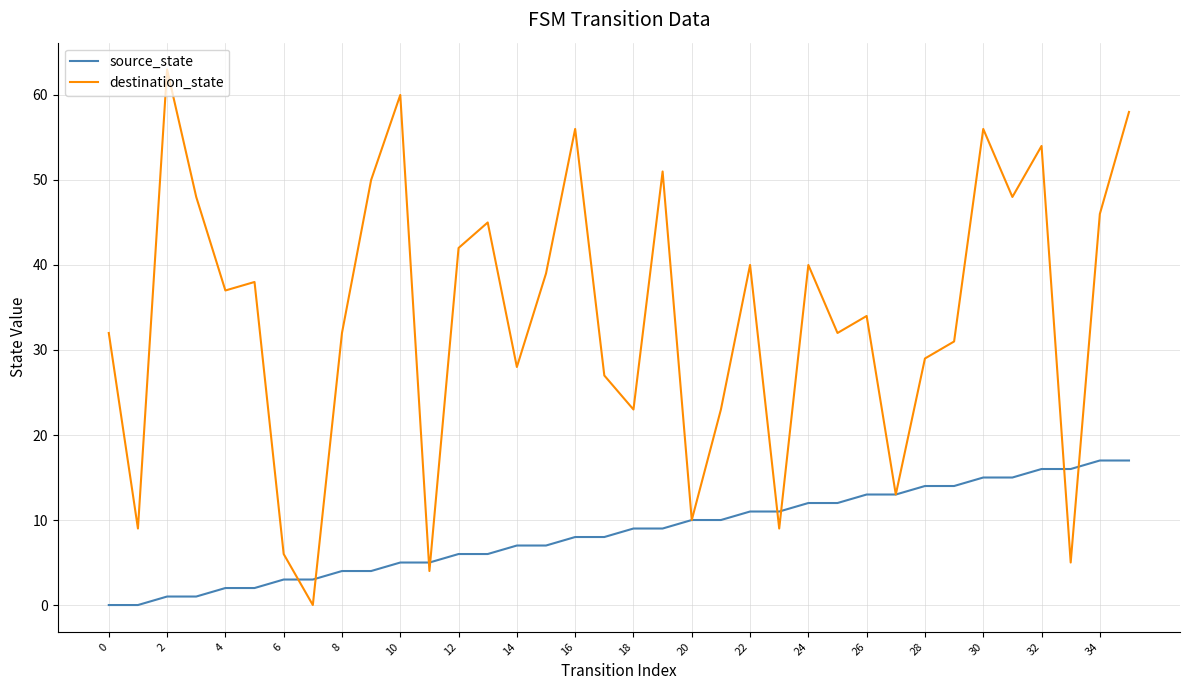

Which series has the largest range (max minus min)?

destination_state